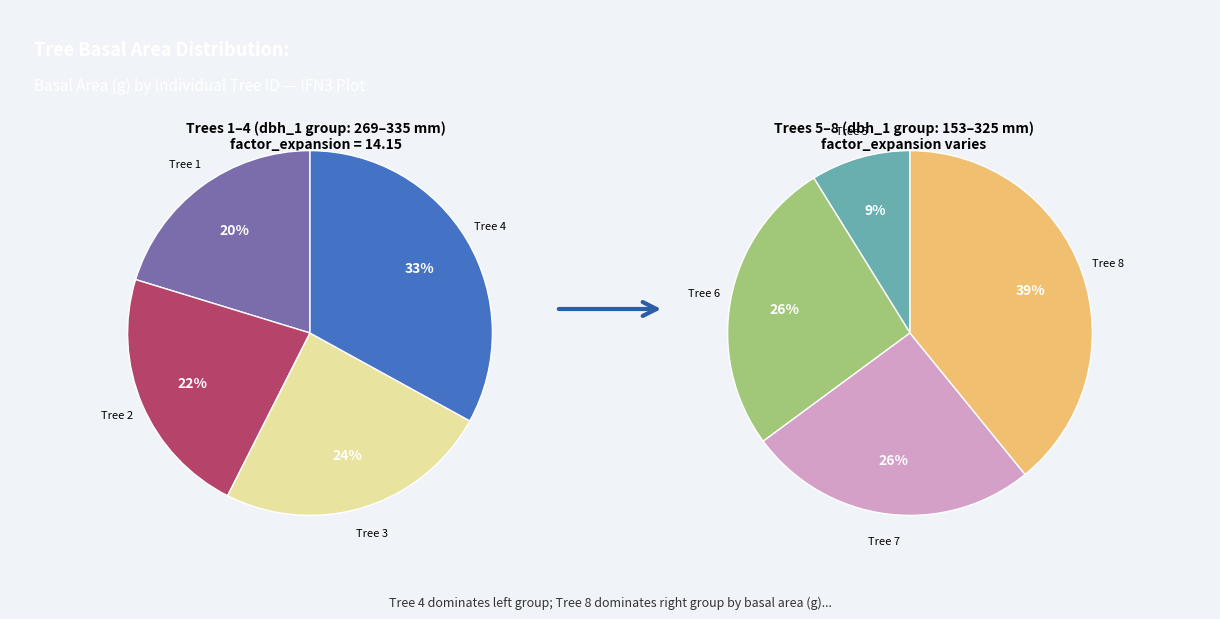

Does IFN3_15_1616_A_4_2 account for over 50% of the chart?

No